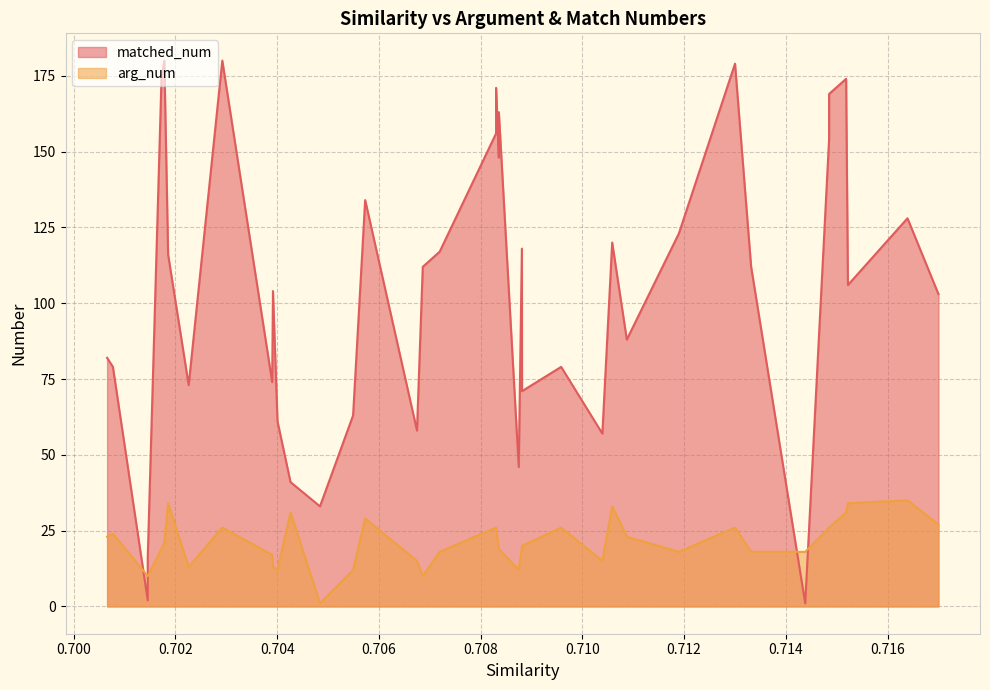

What are all the series names shown in the legend?

matched_num, arg_num